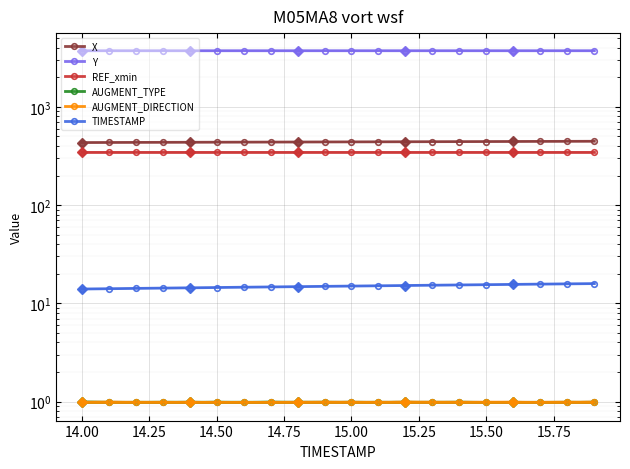

True or false: Y and REF_xmin cross at least once.

False